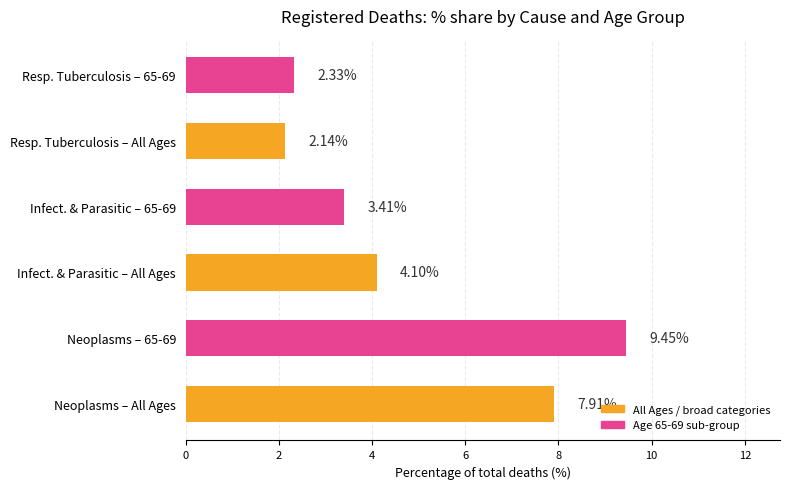

Rank the categories by value from highest to lowest.

Neoplasms – 65-69, Neoplasms – All Ages, Infect. & Parasitic – All Ages, Infect. & Parasitic – 65-69, Resp. Tuberculosis – 65-69, Resp. Tuberculosis – All Ages